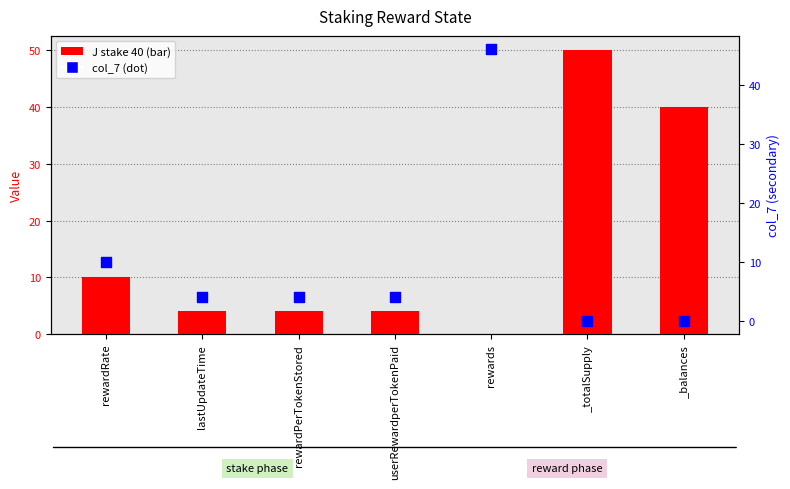

What are all the series names shown in the legend?

J stake 40, col_7